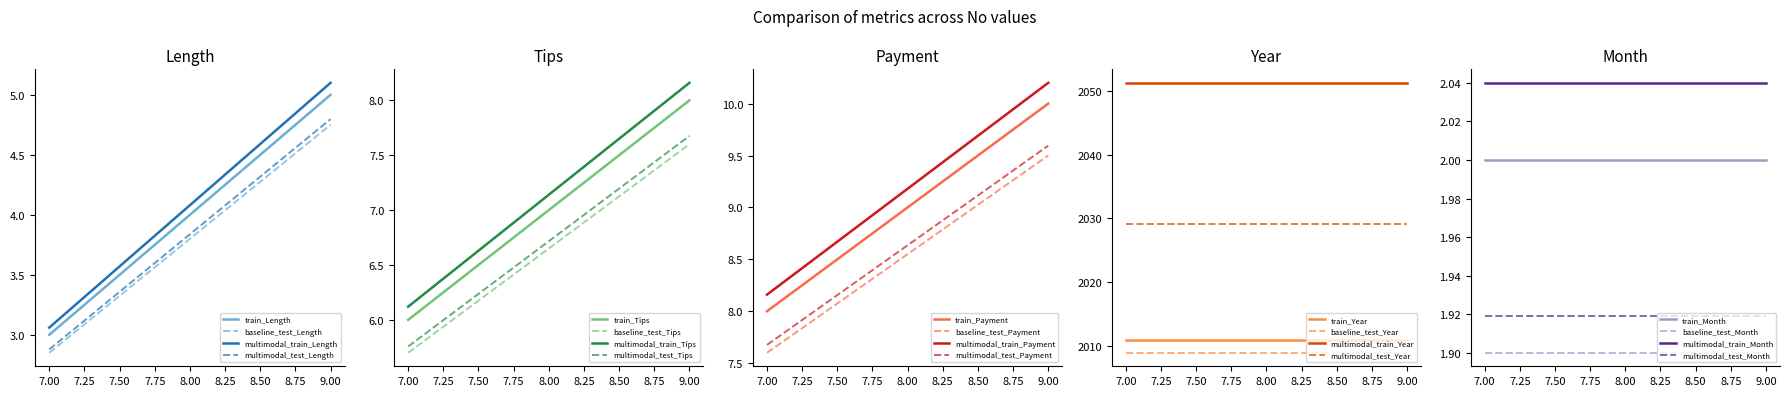

What is the maximum value for multimodal_train_Length?

5.1